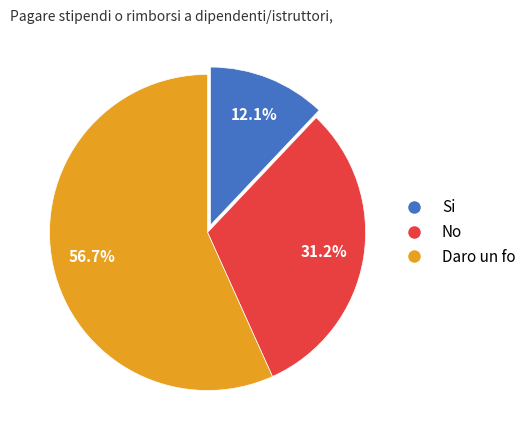

Does any single category account for the majority?

Yes